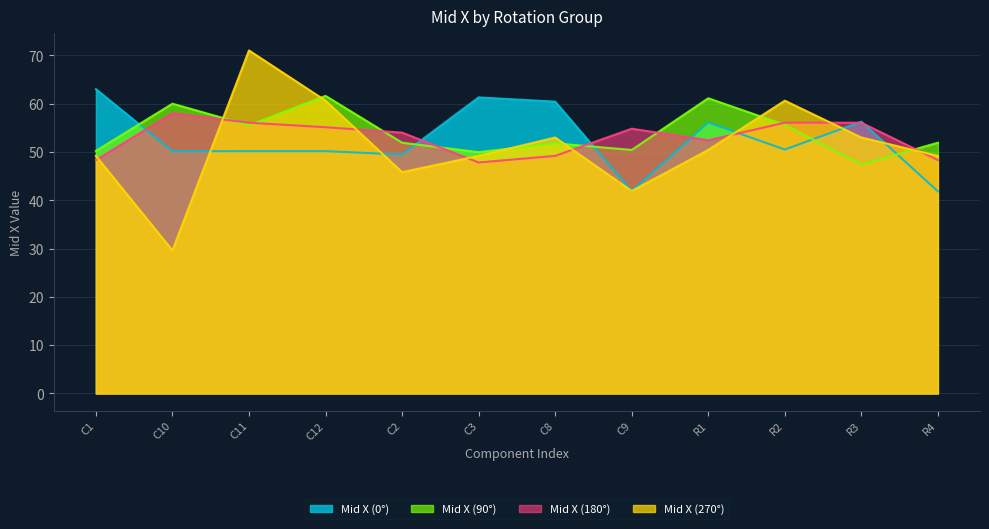

What are all the series names shown in the legend?

Mid X (0°), Mid X (90°), Mid X (180°), Mid X (270°)